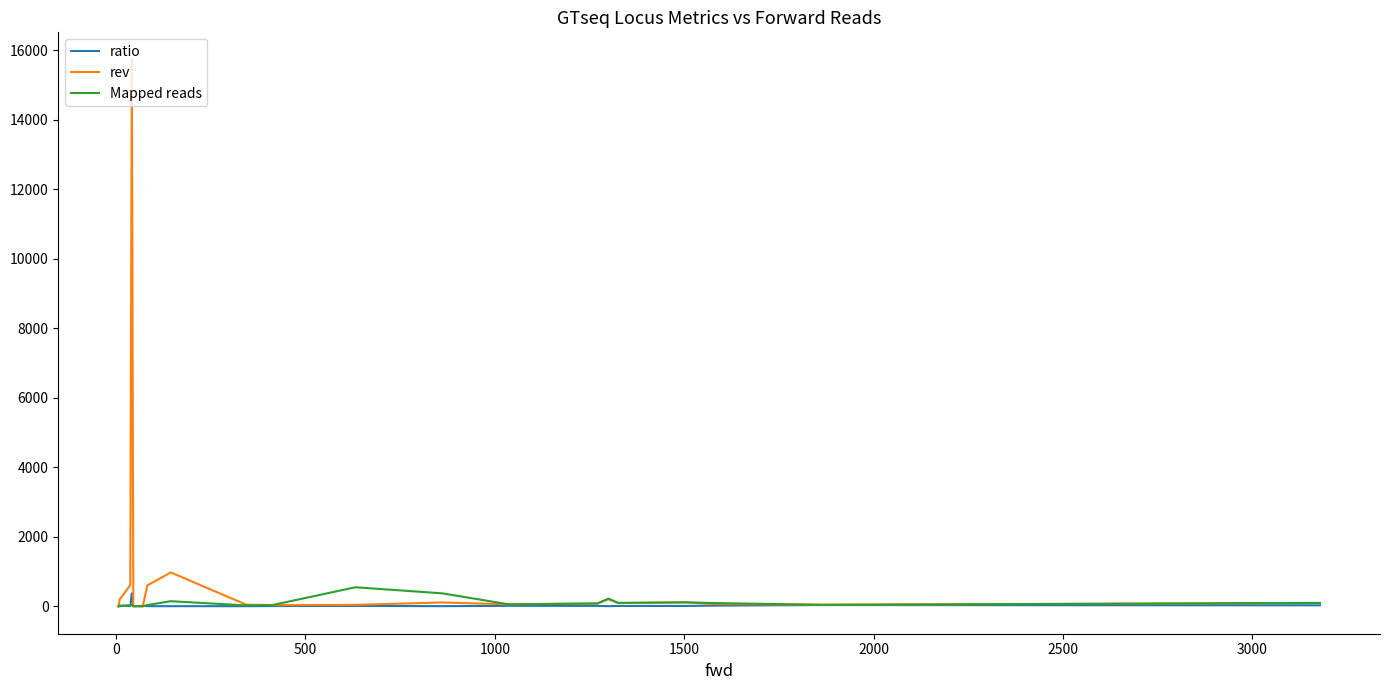

Which series has the widest spread of values?

rev